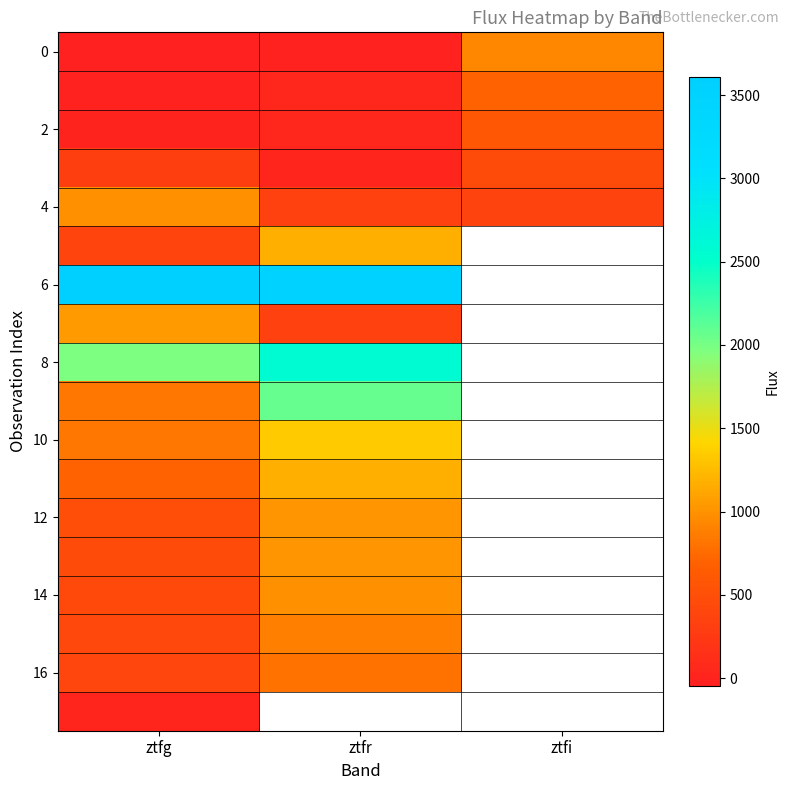

What is the lowest value of the 0 series?

-47.4